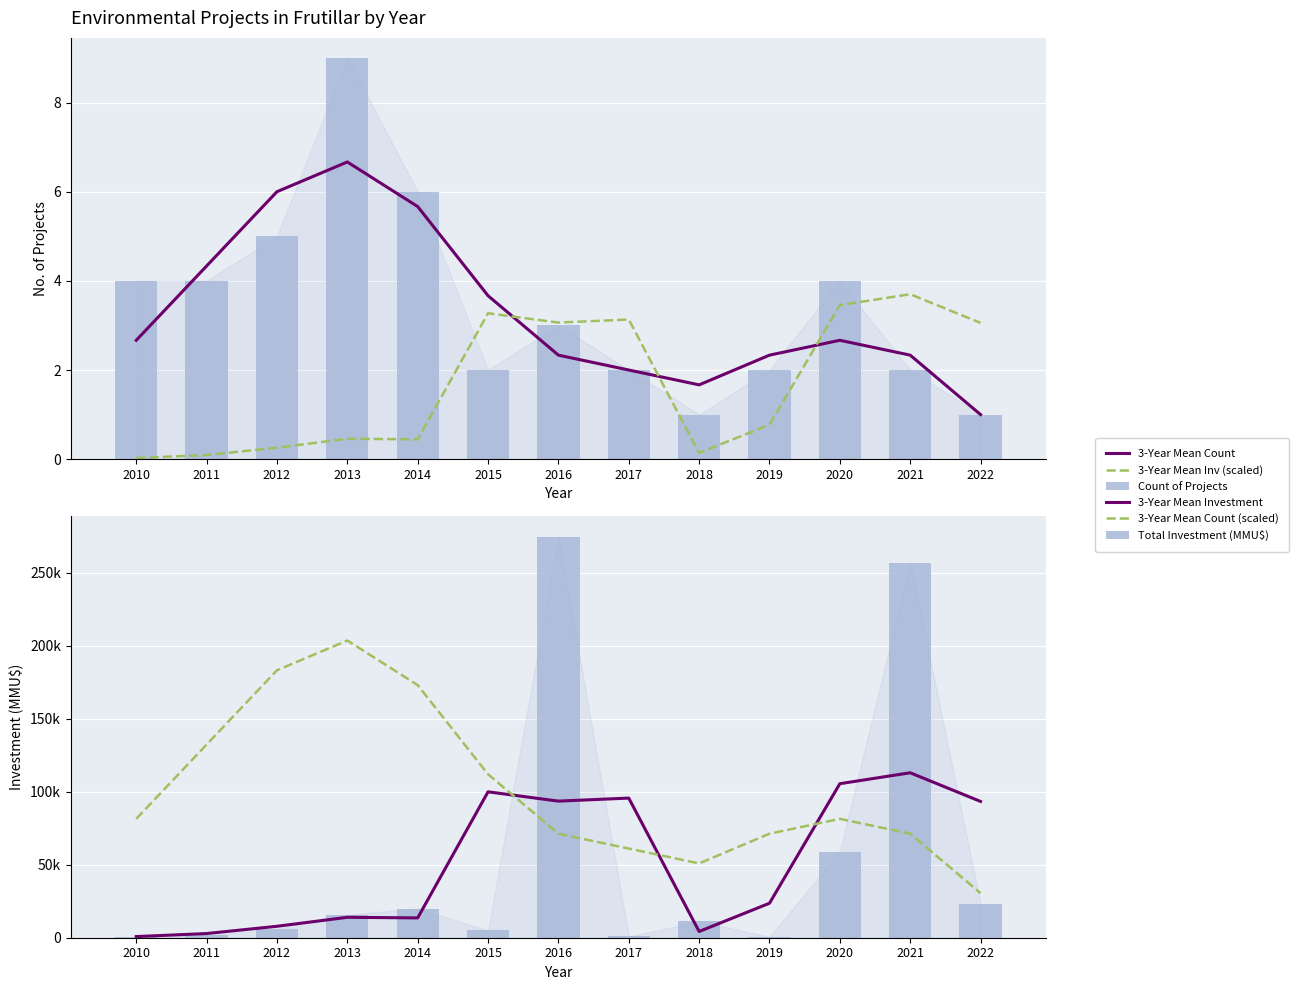

At which label is 3-Year Mean Count (scaled) closest to 117129?

2015